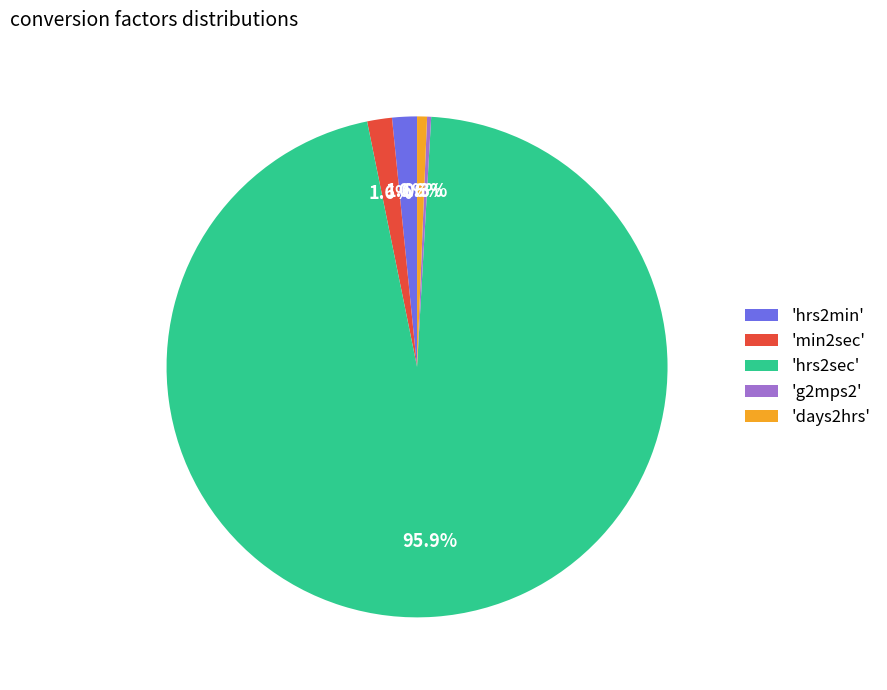

Which slice is the largest?

'hrs2sec'